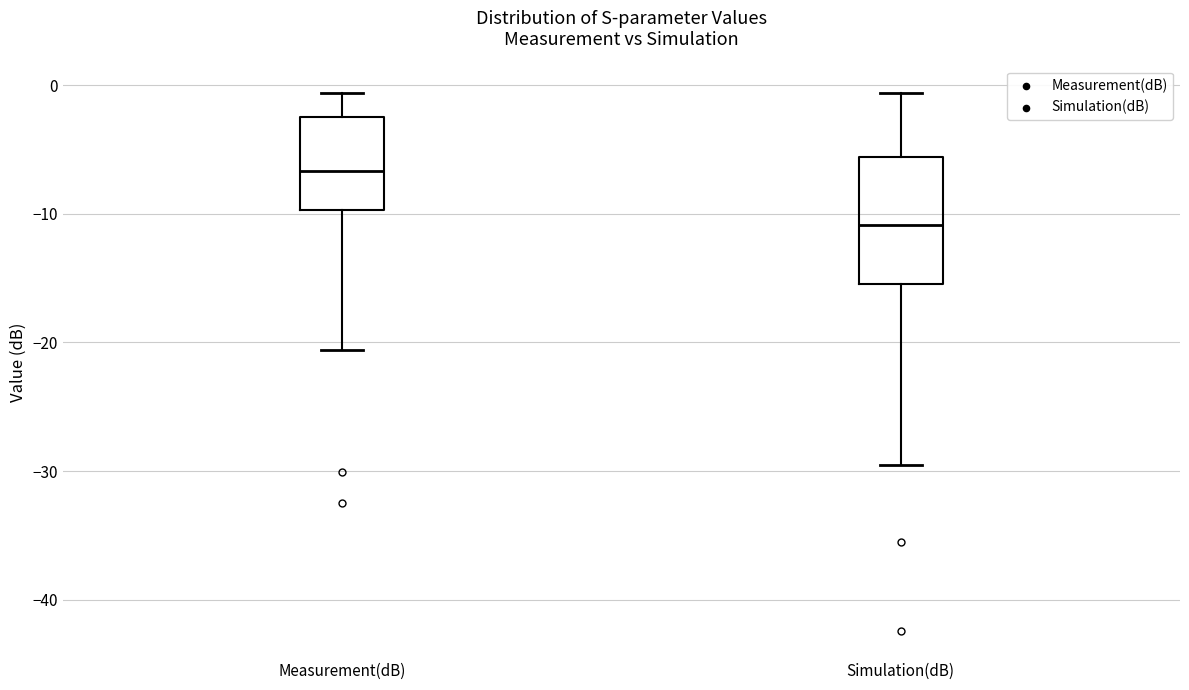

Where does the median line of the box for Measurement(dB) sit on the y-axis? The values are not printed on the chart, so give them approximately, as read against the axis.

-7